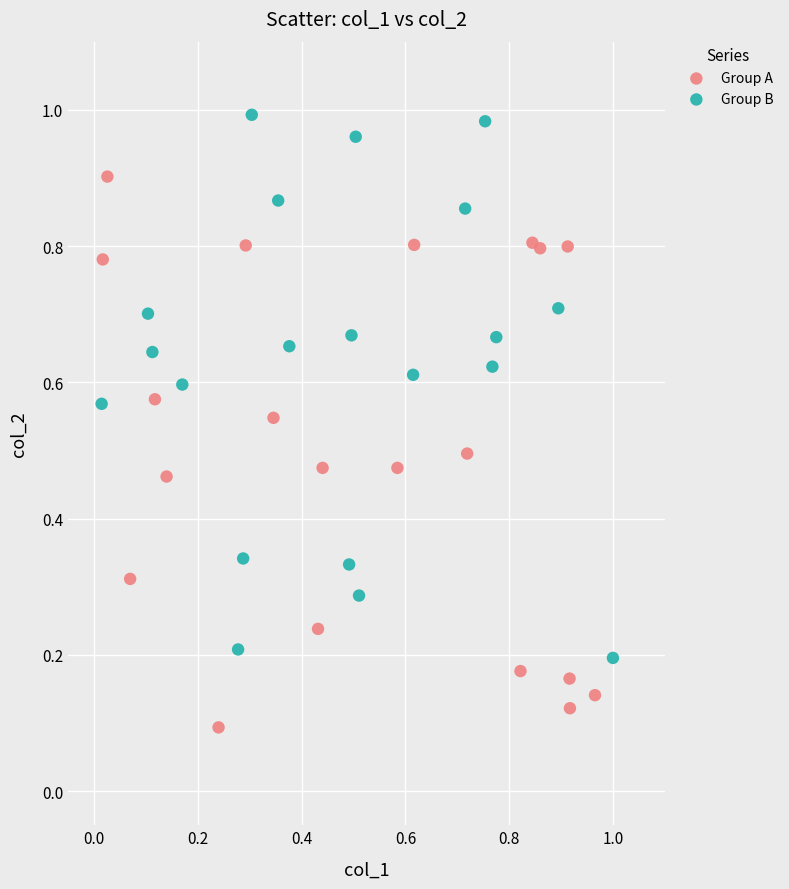

Which series contains the highest Y value?

Group B